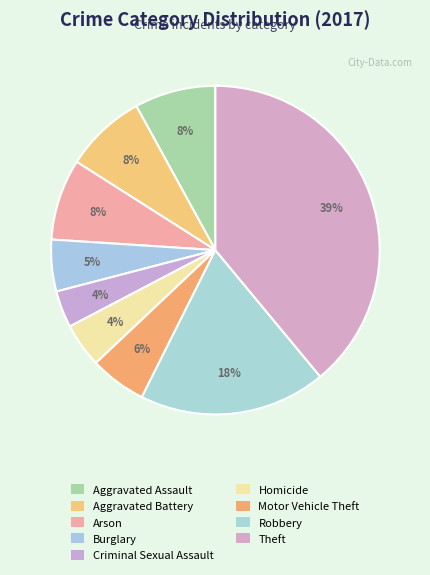

How many segments does this pie chart have?

9